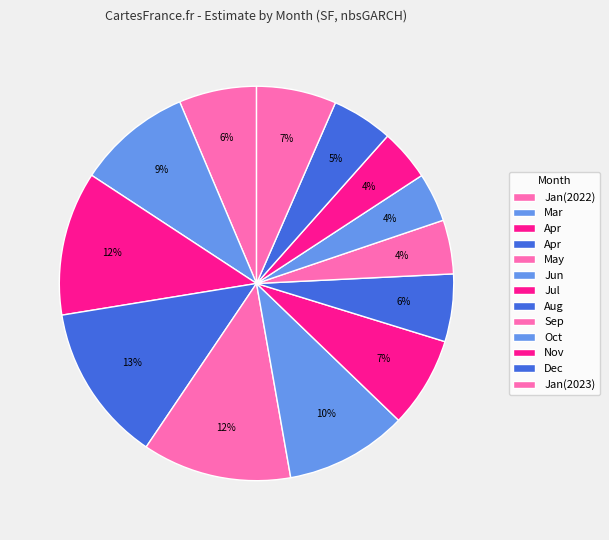

How many segments does this pie chart have?

13